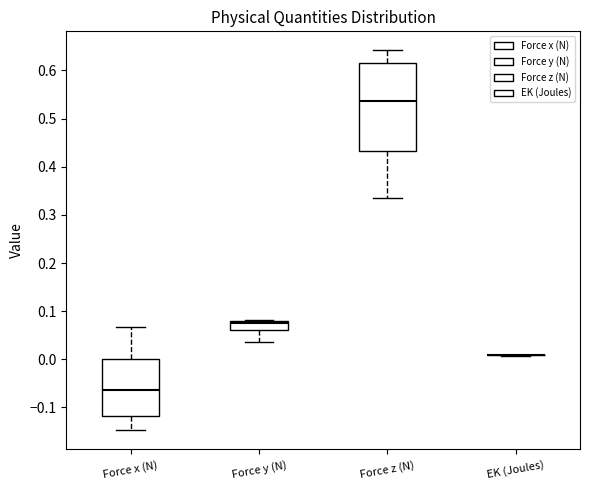

Reading left to right, transcribe this box plot: for each box, give where its median line is, the range the box spans, and where its two whiskers end, as read against the y-axis. The values are not printed on the chart, so give them approximately, as read against the axis.

Force x (N): median -0.06, box -0.12 to 0.00, whiskers -0.15 to 0.07
Force y (N): median 0.07, box 0.06 to 0.08, whiskers 0.04 to 0.08
Force z (N): median 0.54, box 0.43 to 0.61, whiskers 0.33 to 0.64
EK (Joules): box collapsed to a line at 0.01, whiskers 0.01 to 0.01